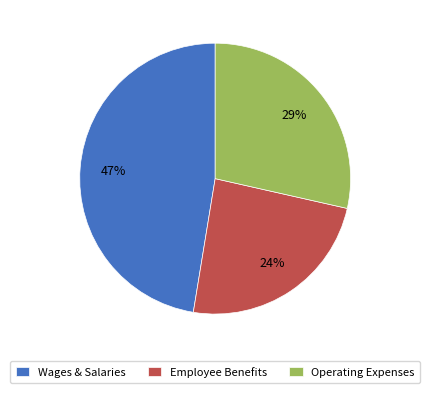

To the nearest percent, what percentage of the pie is Wages & Salaries?

47%